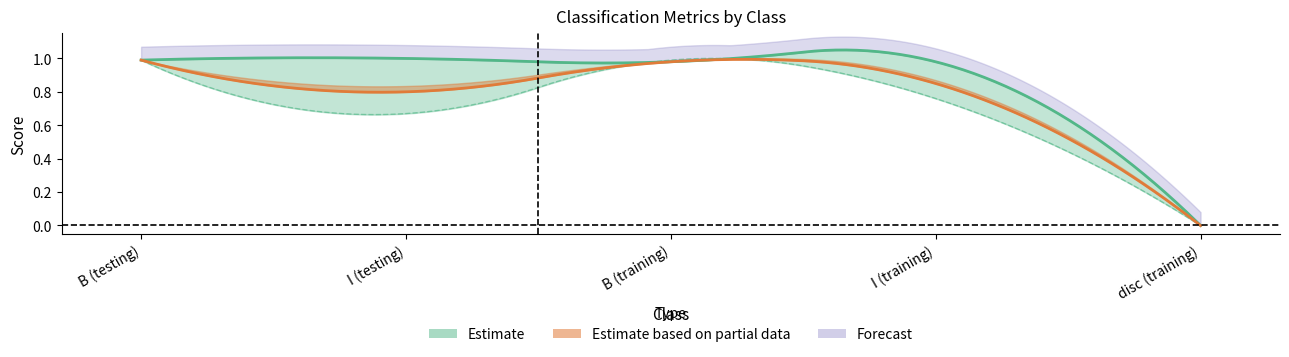

True or false: f1-score and precision intersect in this chart.

False